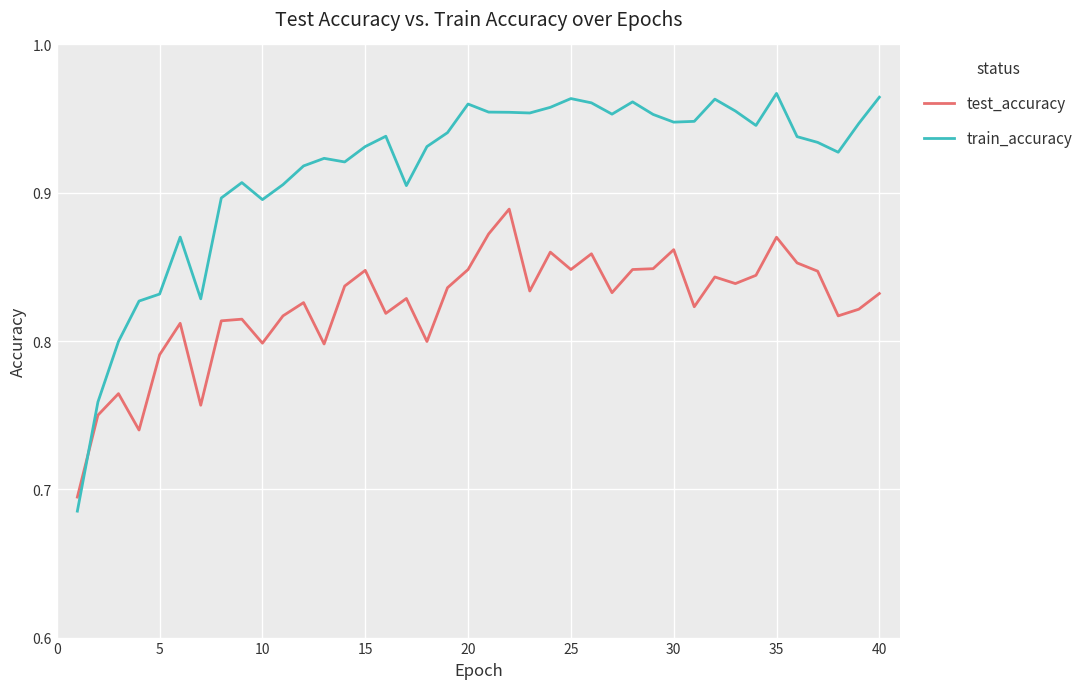

How many test_accuracy values are between 0 and 1?

40